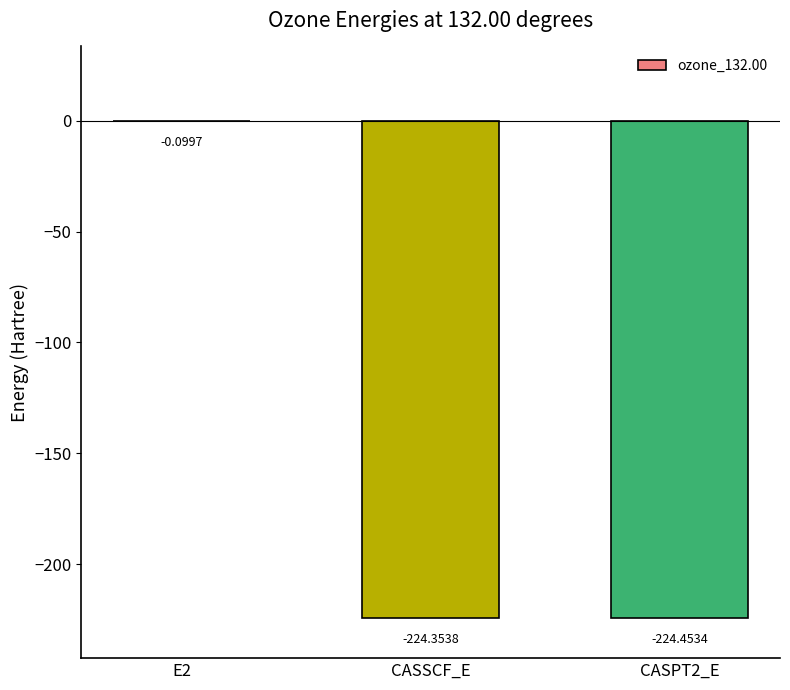

What is the change in value from E2 to CASPT2_E?

-224.4